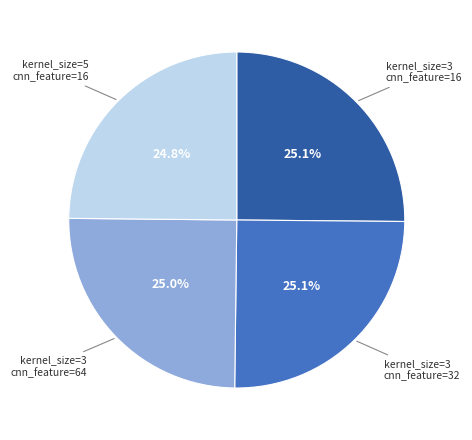

How many segments does this pie chart have?

4